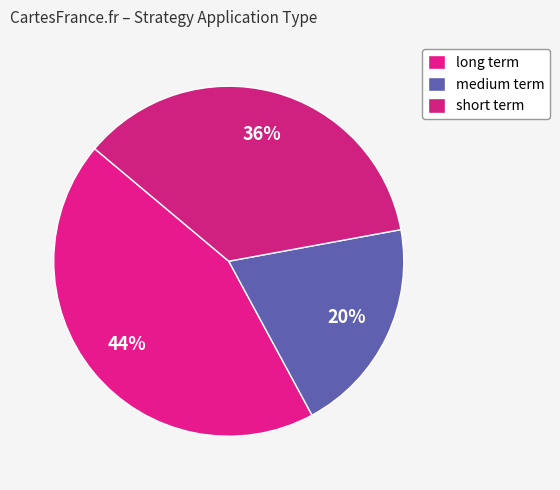

How many slices are in this pie chart?

3